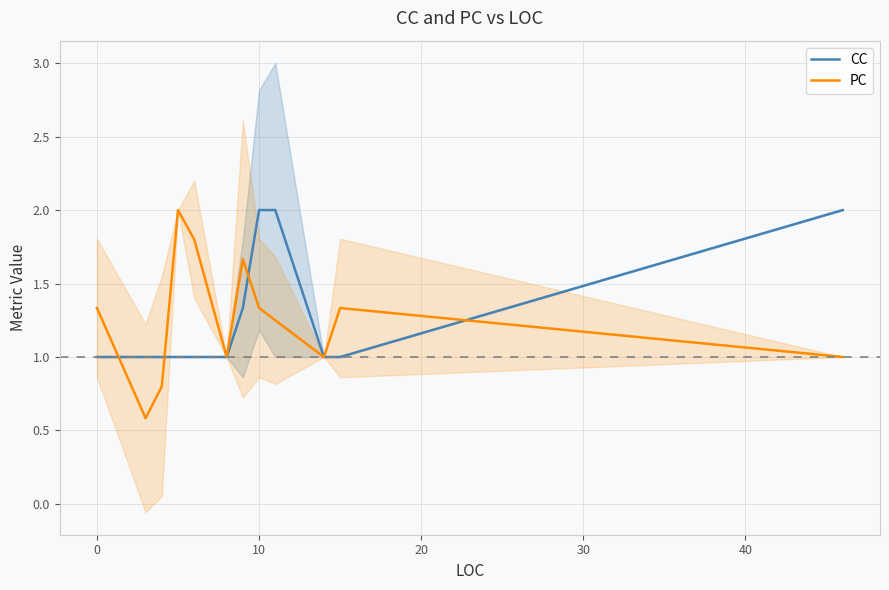

Which series has the widest spread of values?

PC